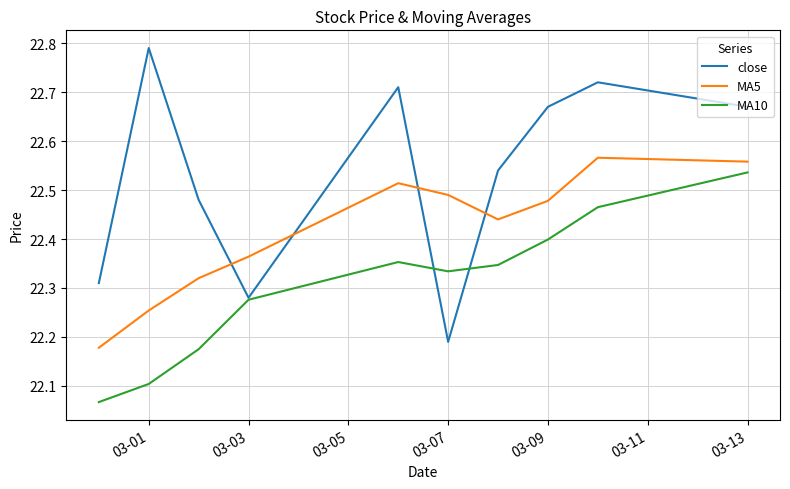

Rank the series by their average value, from lowest to highest.

MA10, MA5, close